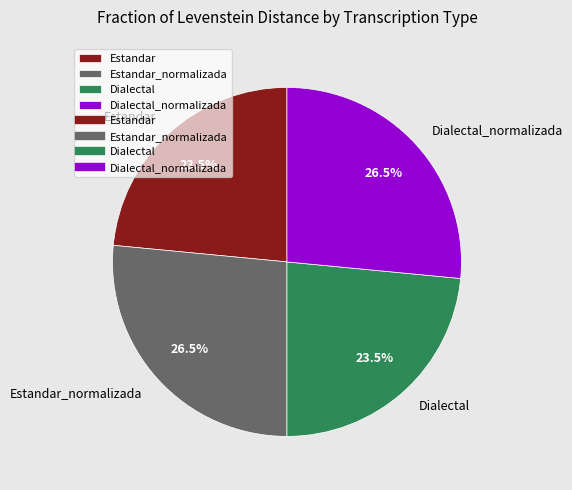

Approximately how many times larger is the value at Estandar compared to Dialectal?

1.0